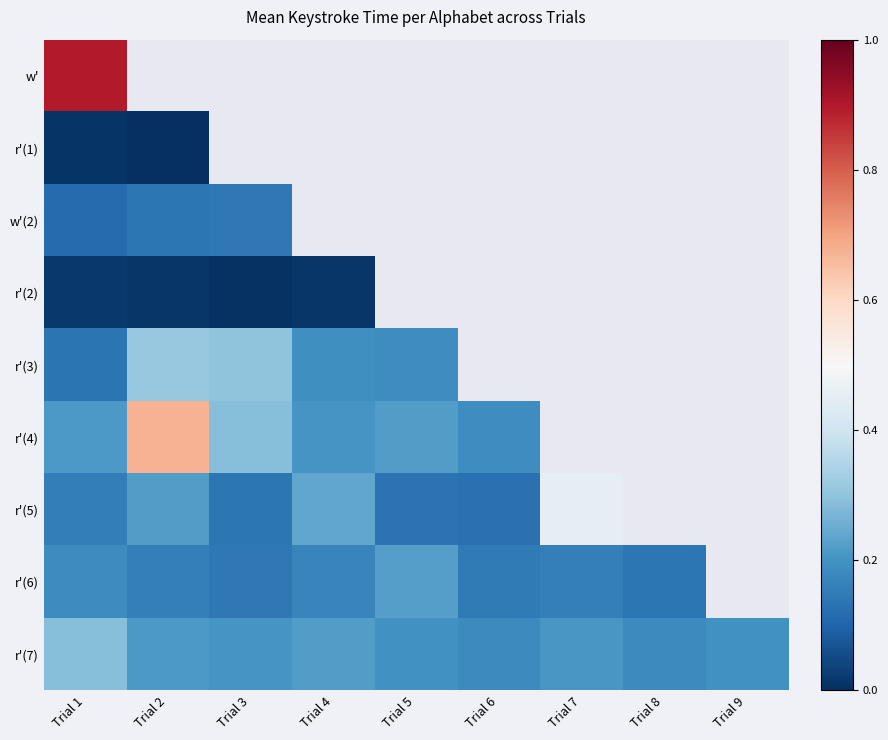

Which series has the widest spread of values?

r'(4)